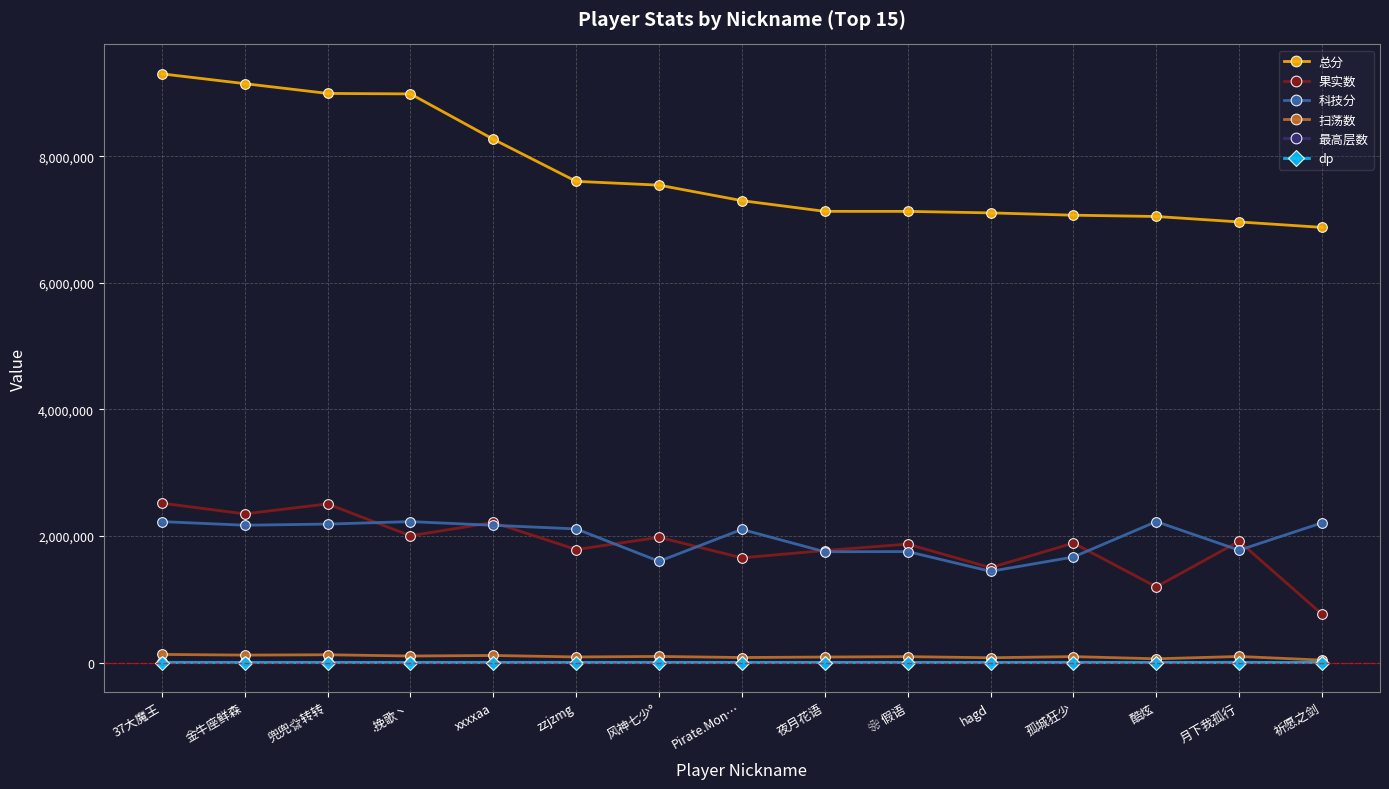

Which series changed the most between .挽歌丶 and 风神七少°?

总分